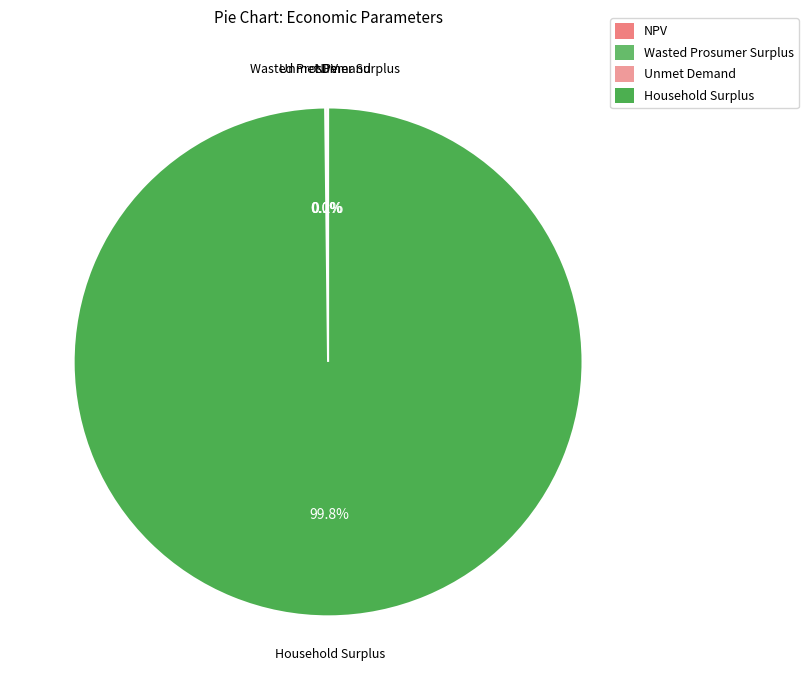

What portion of the pie excludes Household Surplus?

0.2%